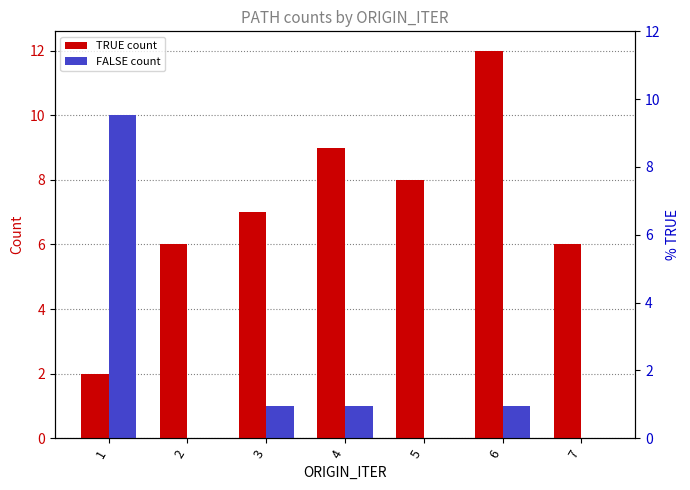

How many values in the FALSE count series are below 1?

3